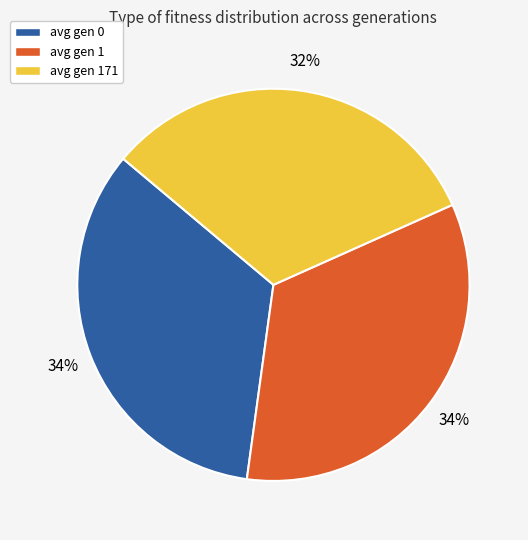

Does any single category account for the majority?

No